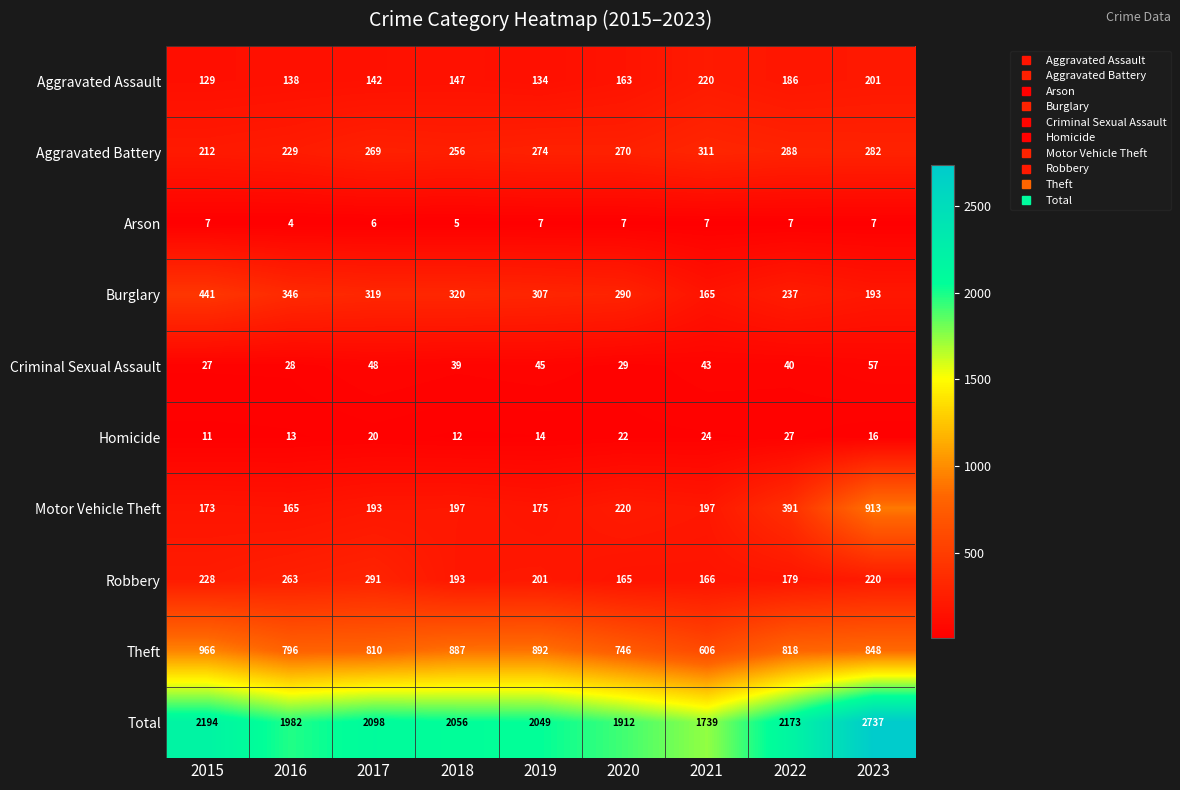

Which series has the widest spread of values?

Total